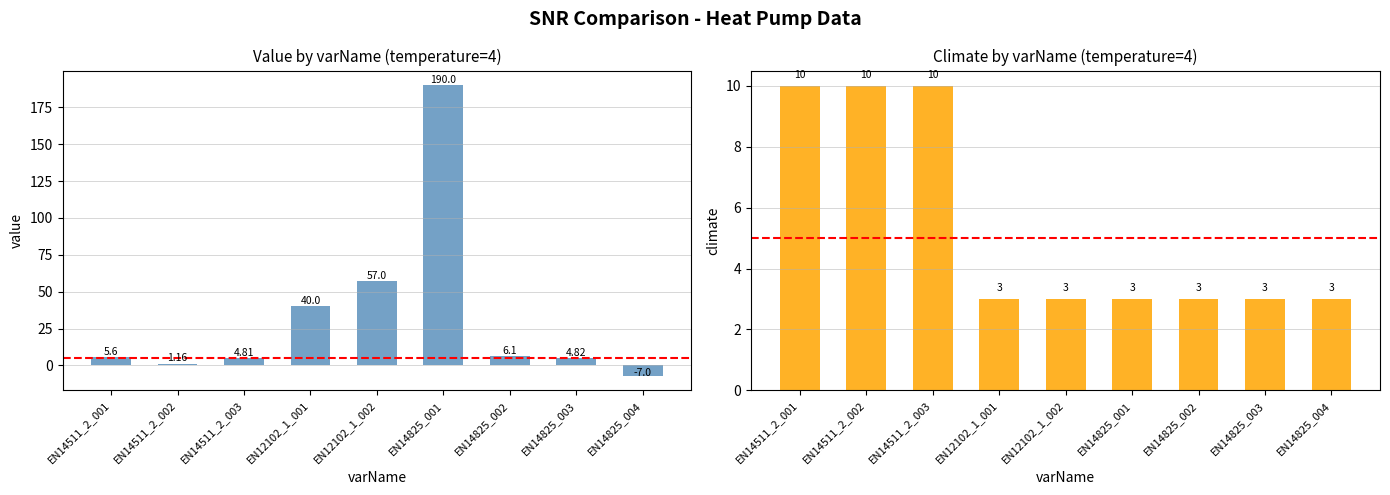

Reading left to right, transcribe all the data shown in this chart.

value: 5.6	1.2	4.8	40.0	57.0	190.0	6.1	4.8	-7.0
climate: 10.0	10.0	10.0	3.0	3.0	3.0	3.0	3.0	3.0